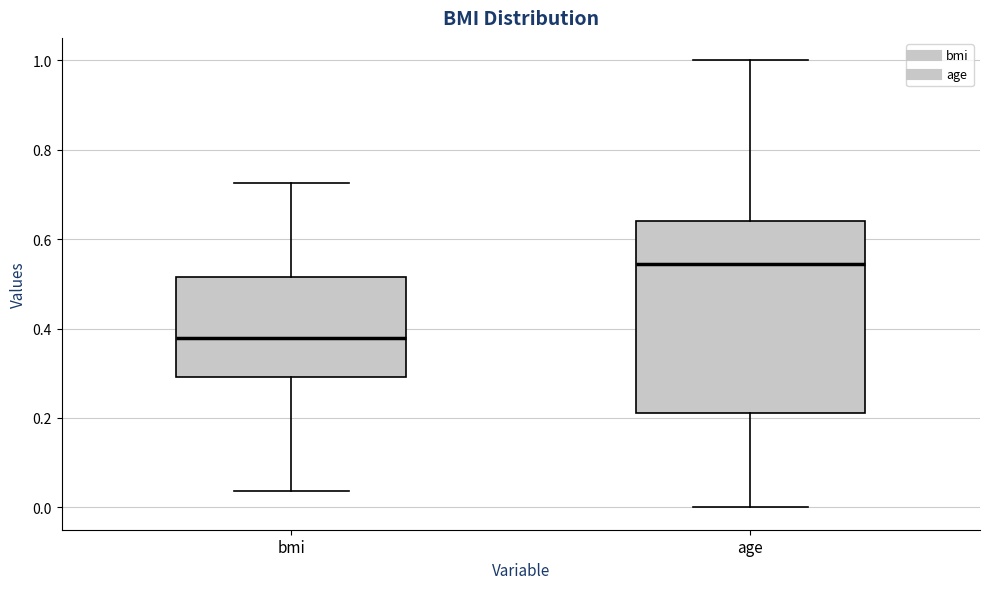

Which box's median line is the highest?

age